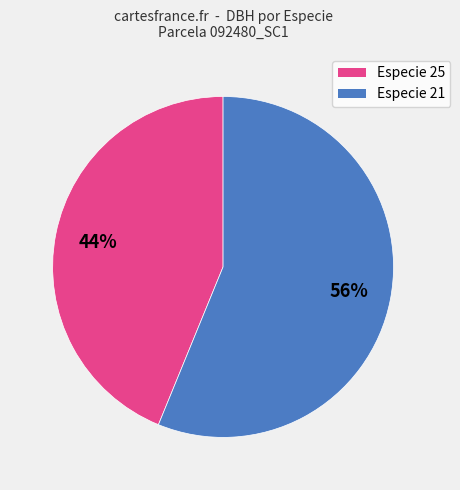

Is there a majority slice in this chart?

Yes